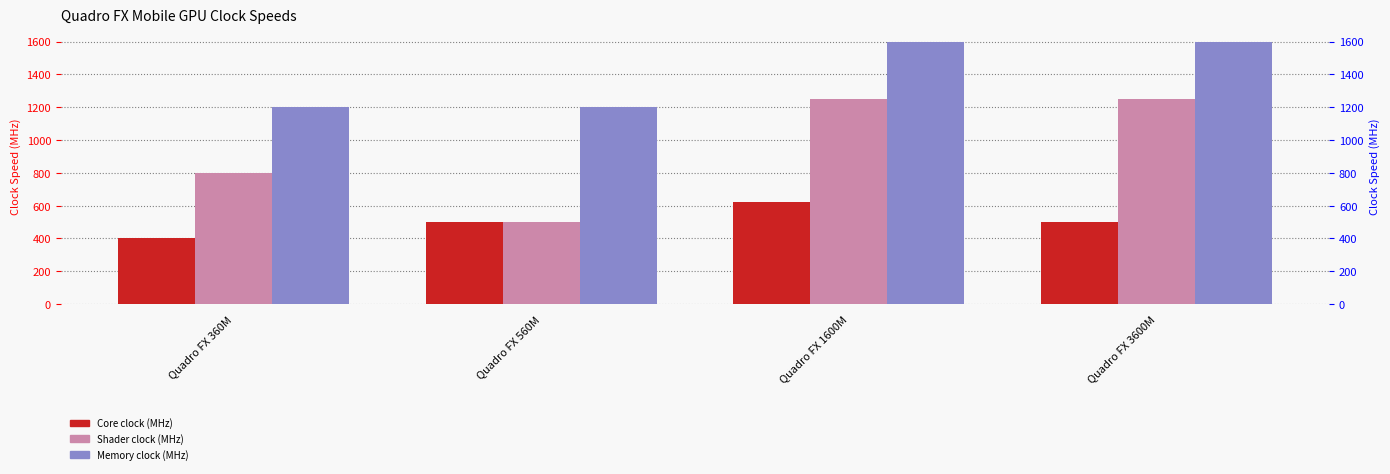

Which series changed the most between Quadro FX 560M and Quadro FX 1600M?

Shader clock (MHz)